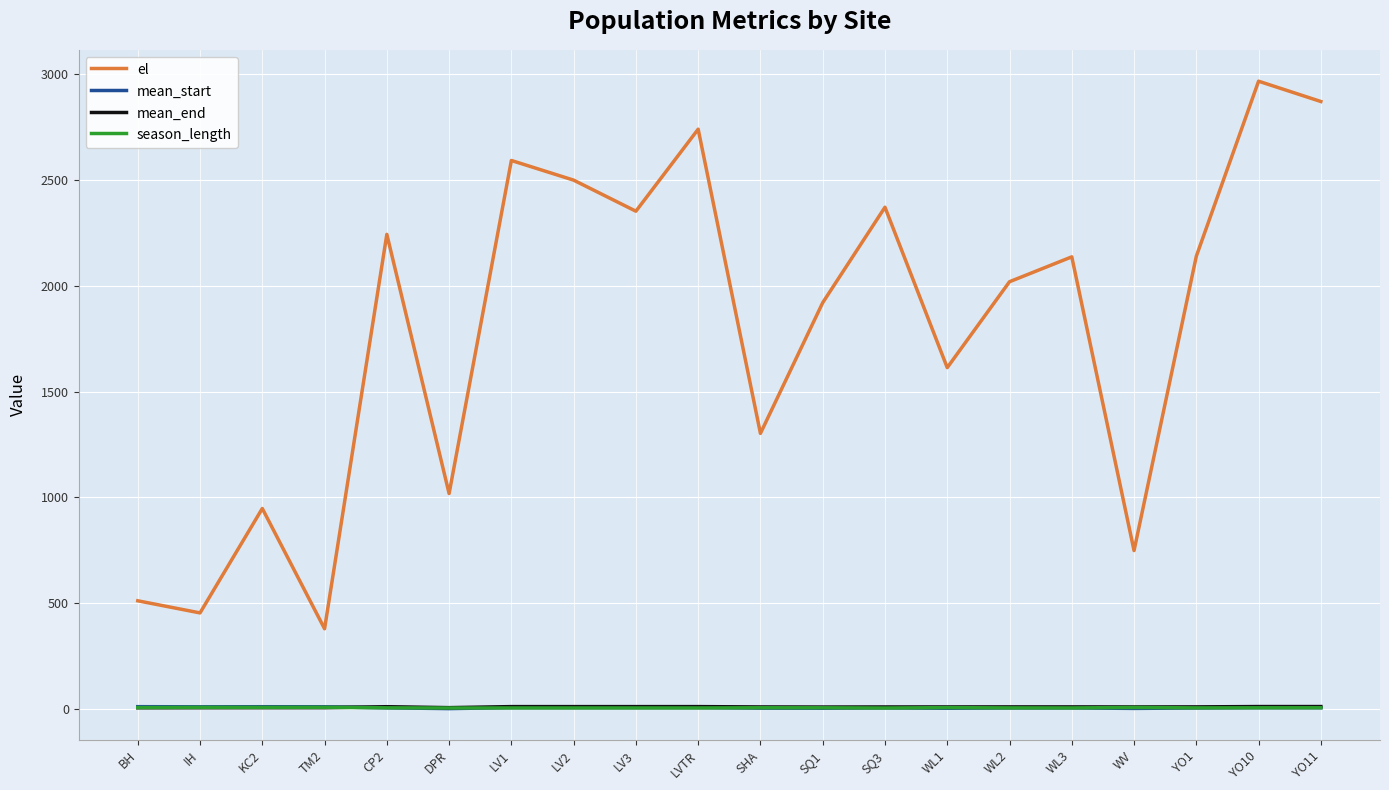

At which label is el closest to 1673?

WL1